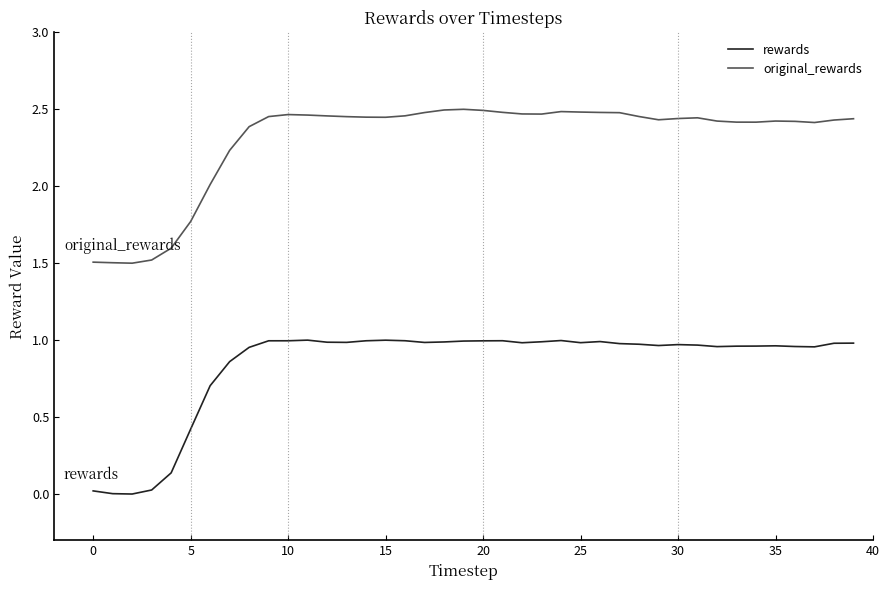

Rank the series by their average value, from lowest to highest.

rewards, original_rewards